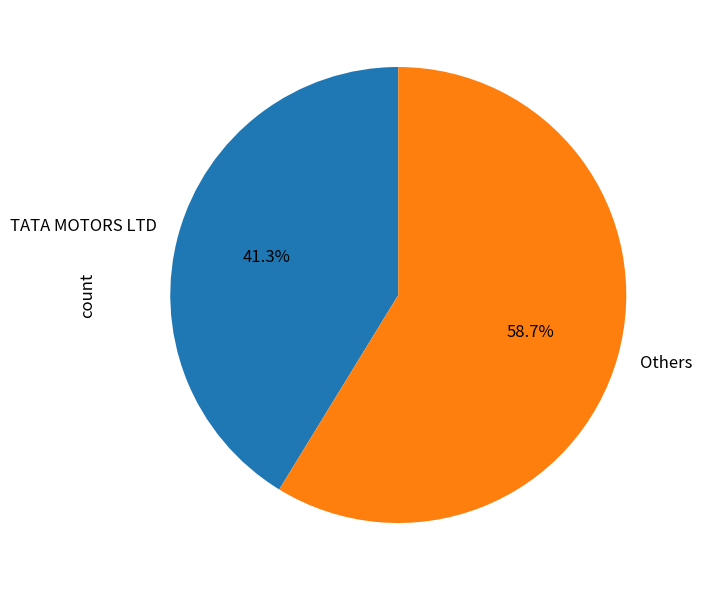

Does any single category account for the majority?

Yes